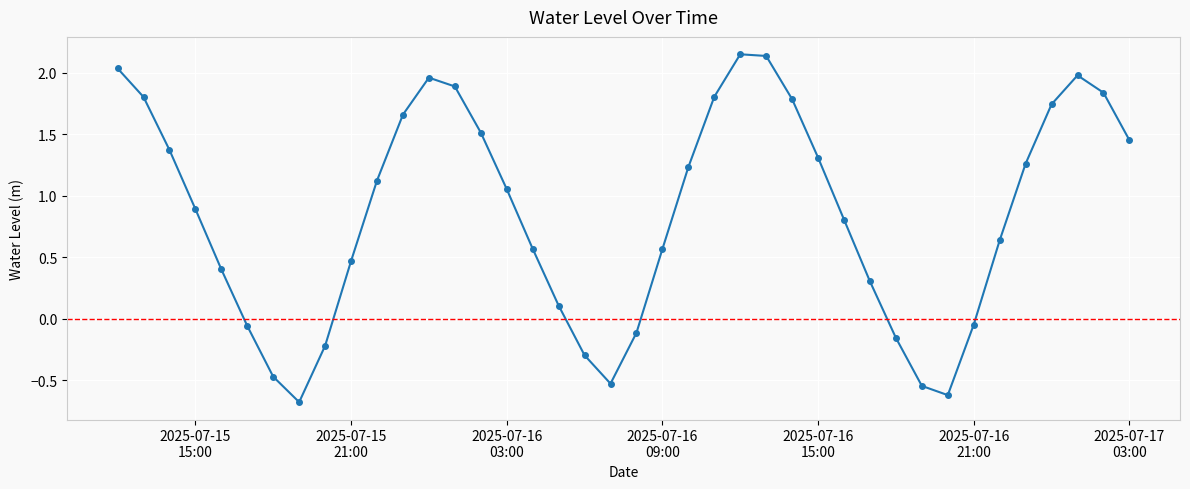

How many data points are less than 1?

20